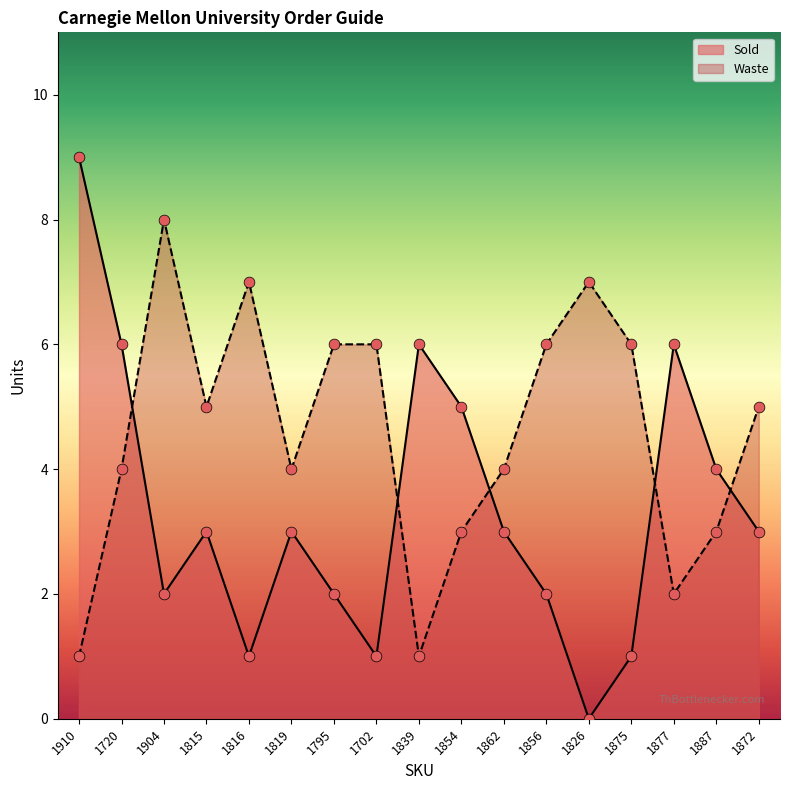

What are all the series names shown in the legend?

Sold, Waste